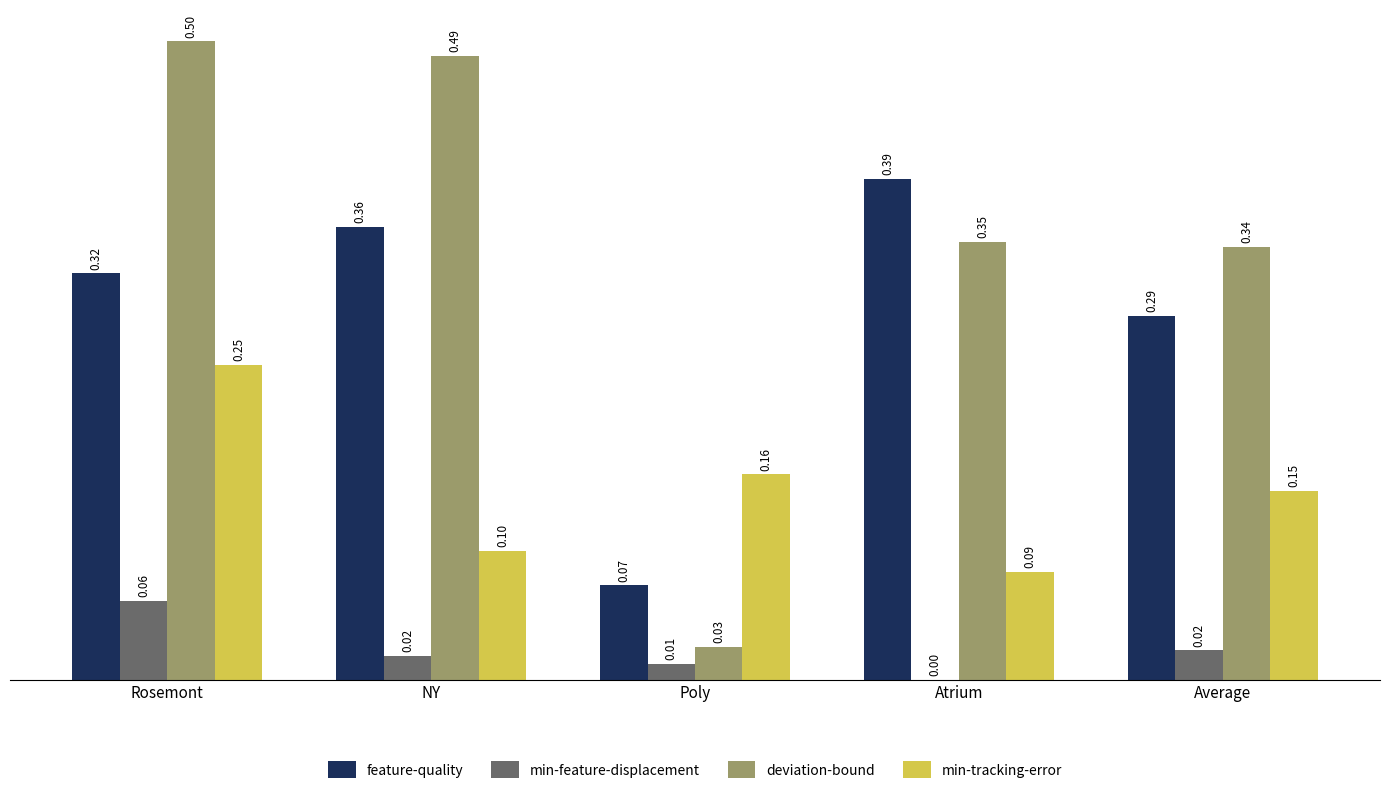

Which series has the largest range (max minus min)?

deviation-bound